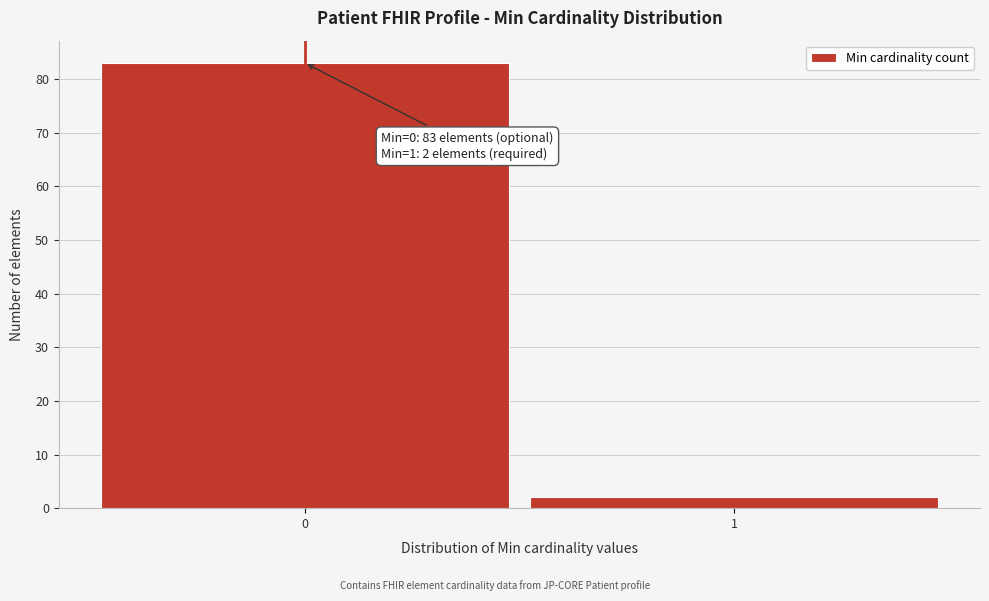

Reading left to right, what are all the values shown in this chart?

0=83	1=2